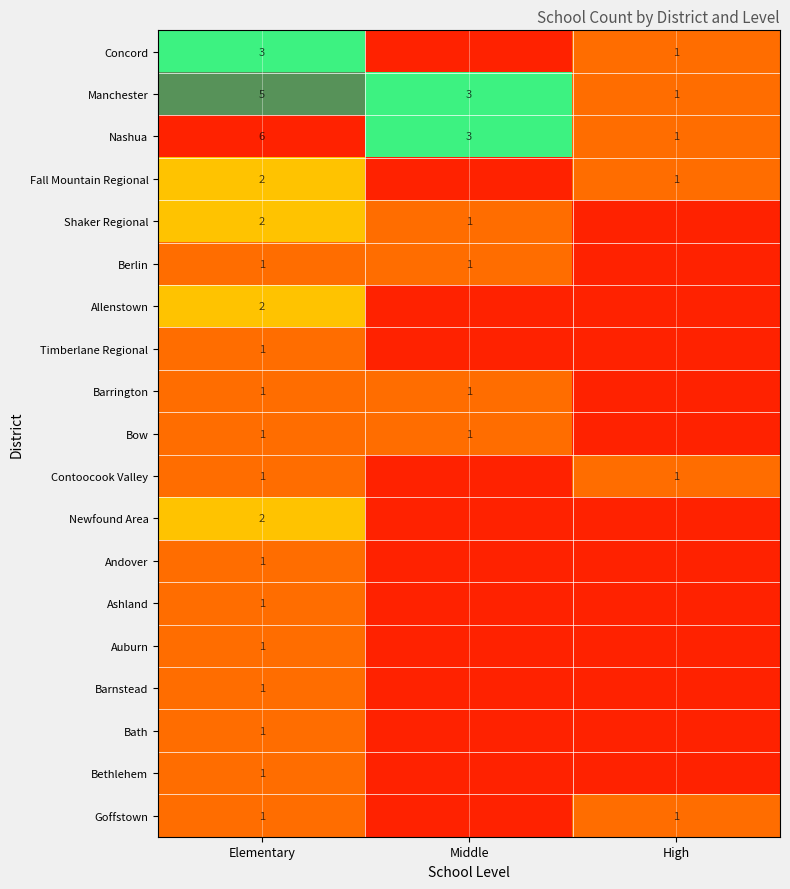

At which label is Nashua closest to 3?

Middle